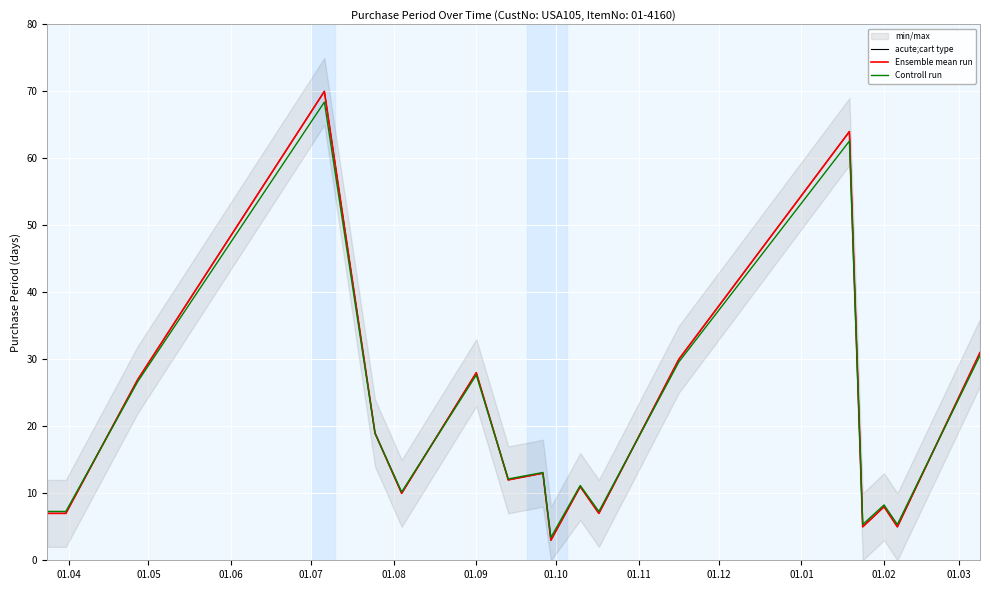

Reading right to left, transcribe all the data shown in this chart.

acute;cart type: 31.0	5.0	8.0	5.0	64.0	30.0	7.0	11.0	3.0	13.0	12.0	28.0	10.0	19.0	70.0	27.0	7.0	7.0
Ensemble mean run: 31.0	5.0	8.0	5.0	64.0	30.0	7.0	11.0	3.0	13.0	12.0	28.0	10.0	19.0	70.0	27.0	7.0	7.0
Controll run: 30.6	5.3	8.3	5.3	62.6	29.6	7.3	11.2	3.4	13.1	12.1	27.7	10.2	18.9	68.4	26.7	7.3	7.3